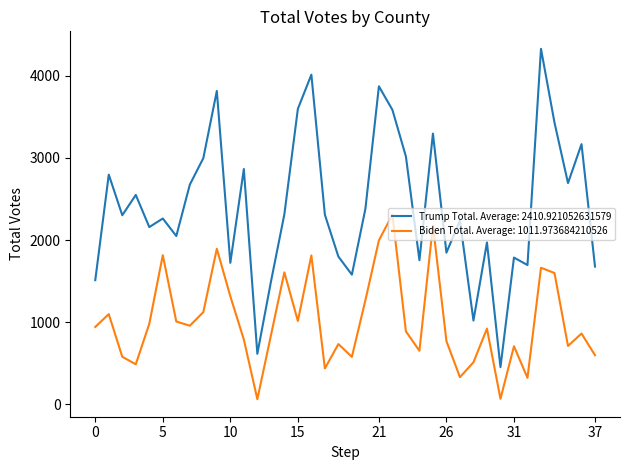

List the series in order of their overall mean, lowest first.

Biden Total. Average: 1011.973684210526, Trump Total. Average: 2410.921052631579